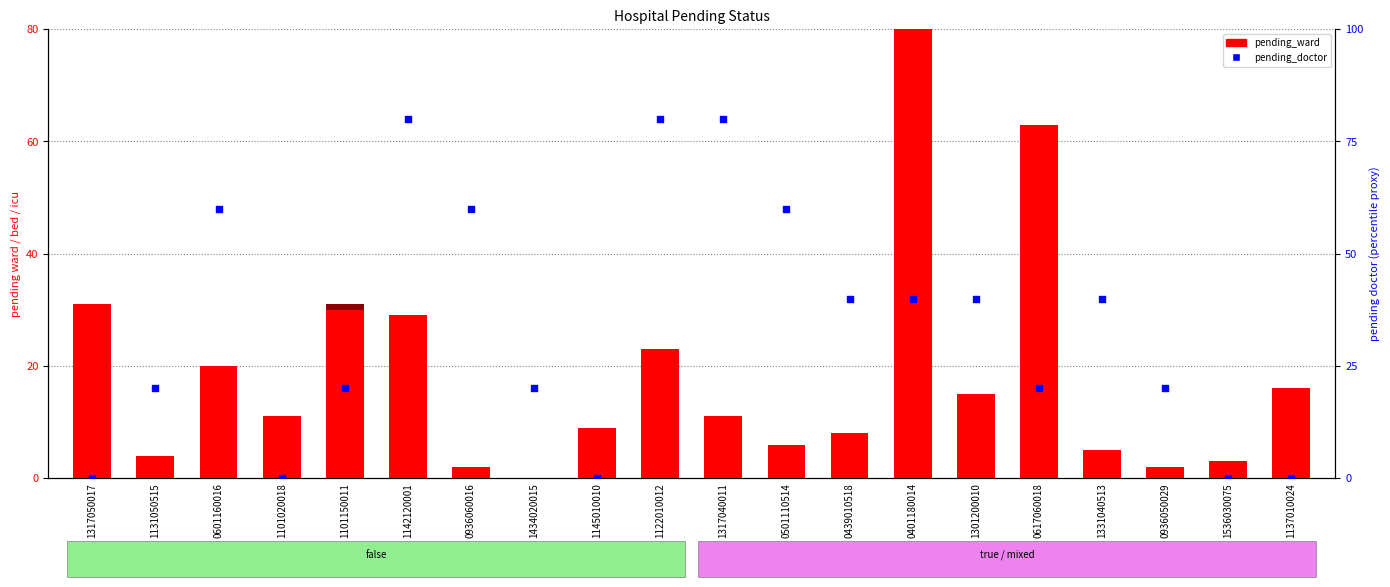

At how many categories does at least one series exceed 37?

11